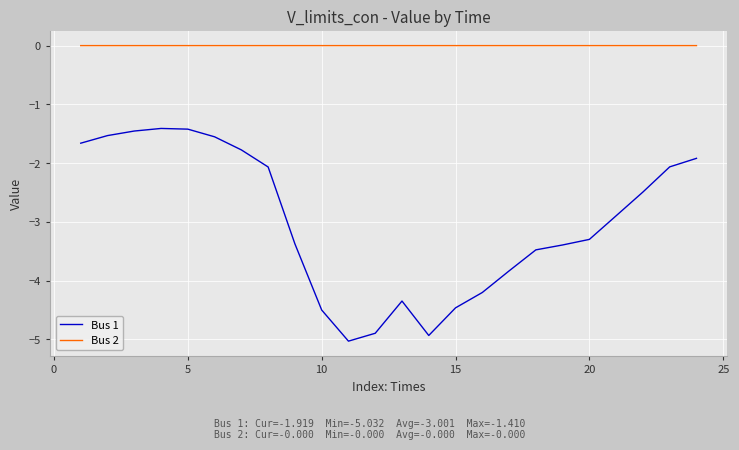

Rank the series by their maximum value, from highest to lowest.

Bus 2, Bus 1